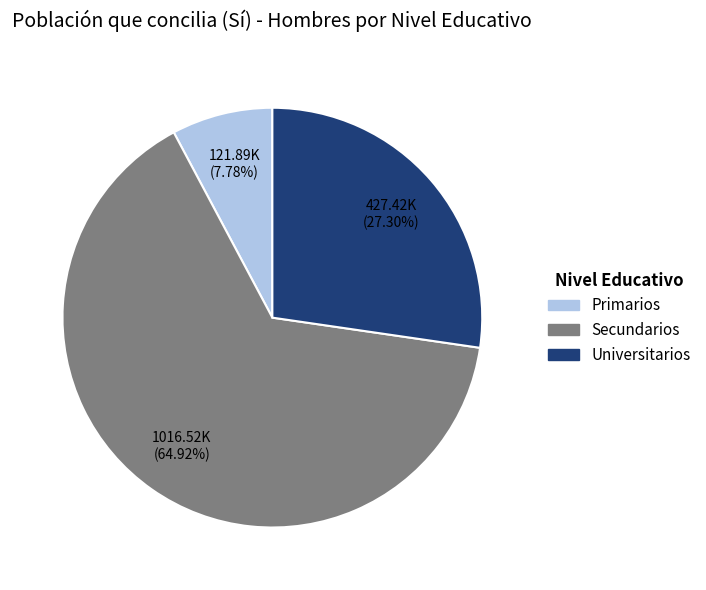

Combined, what portion of the pie is Primarios and Secundarios?

72.7%